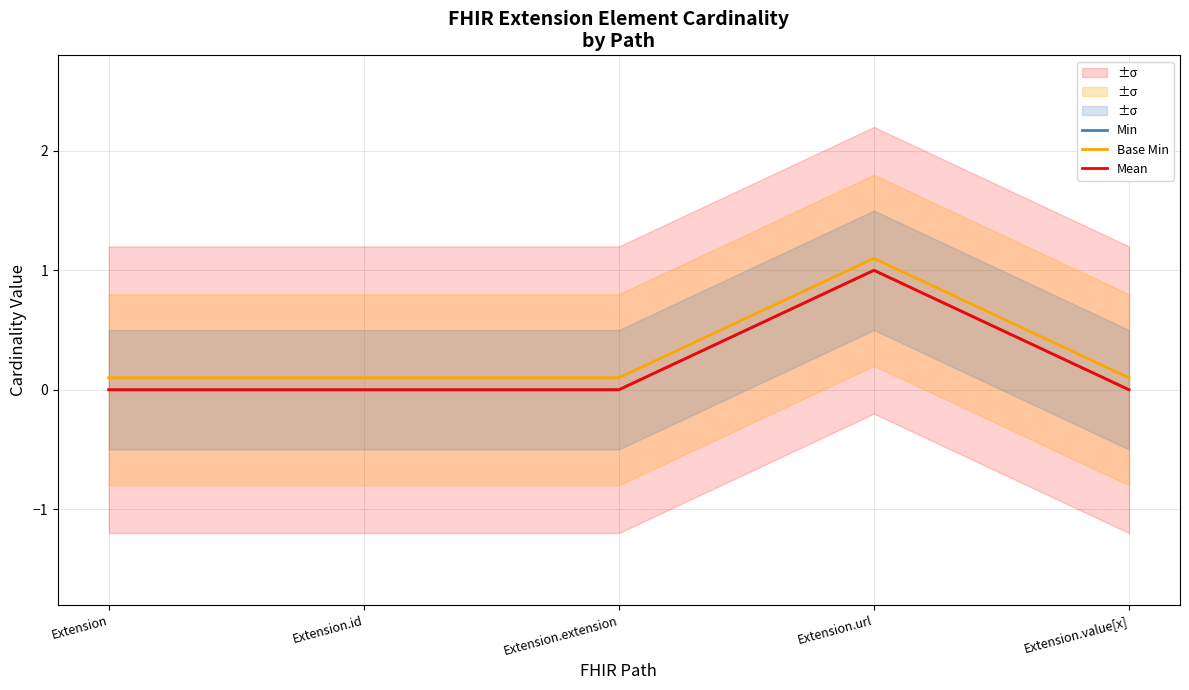

Reading right to left, list all the values displayed in this chart.

Min: Extension.value[x]=0.0	Extension.url=1.0	Extension.extension=0.0	Extension.id=0.0	Extension=0.0
Base Min: Extension.value[x]=0.1	Extension.url=1.1	Extension.extension=0.1	Extension.id=0.1	Extension=0.1
Mean: Extension.value[x]=0.0	Extension.url=1.0	Extension.extension=0.0	Extension.id=0.0	Extension=0.0